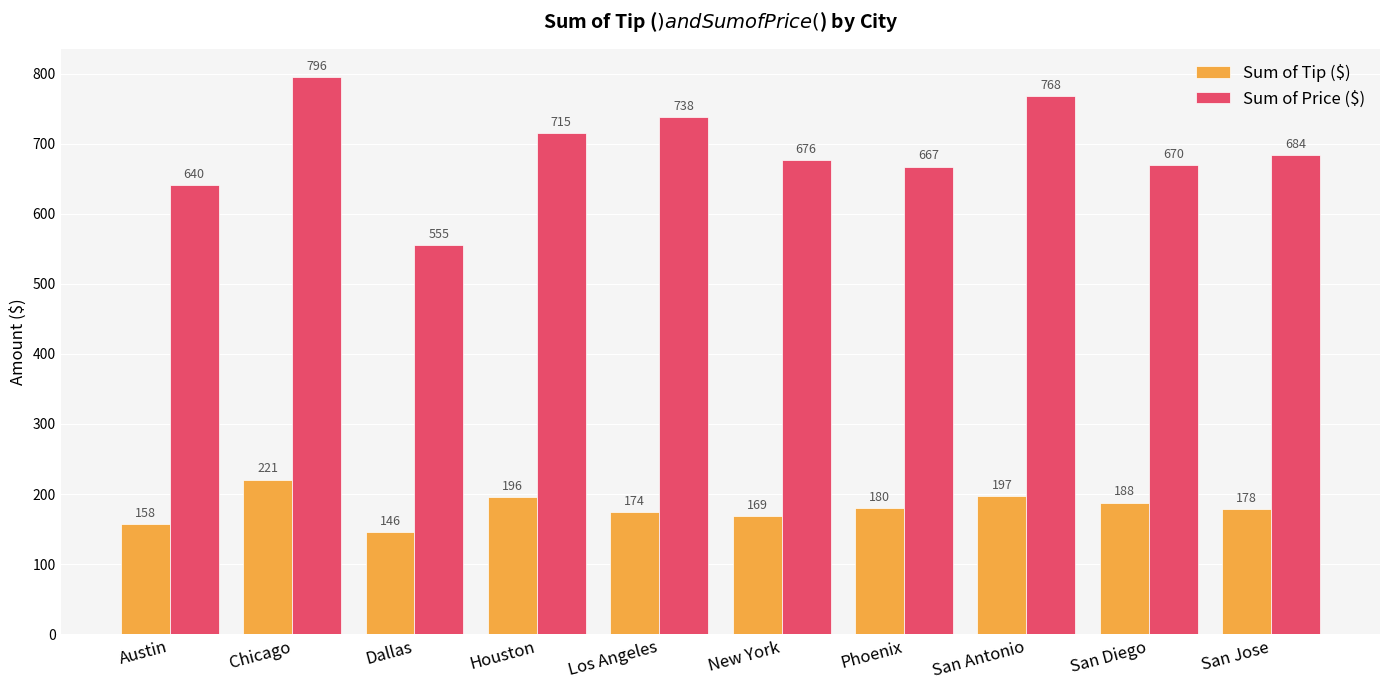

What is the maximum value for Sum of Price ($)?

795.5